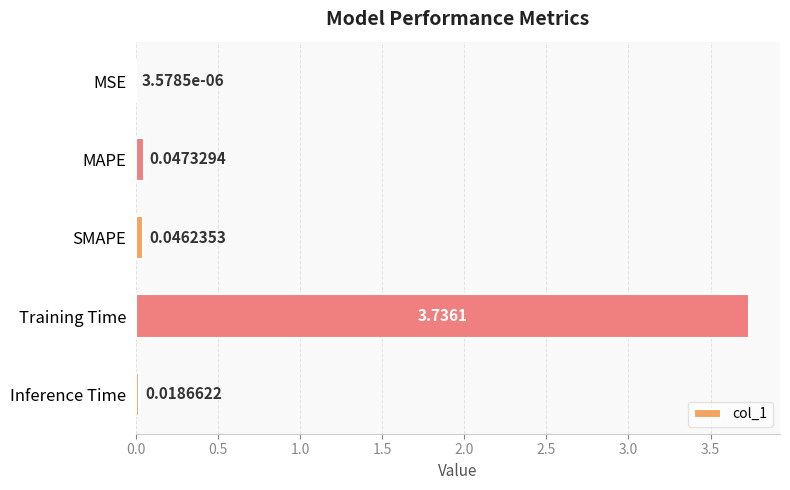

Where is the data nearest to the value 1?

MAPE